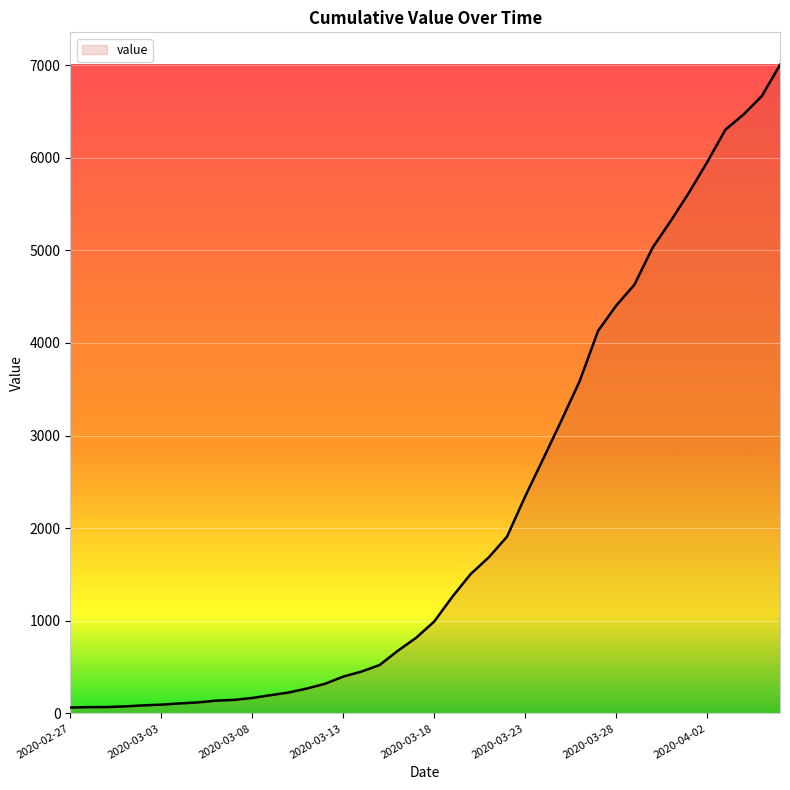

What is the difference between the maximum and minimum values?

6940